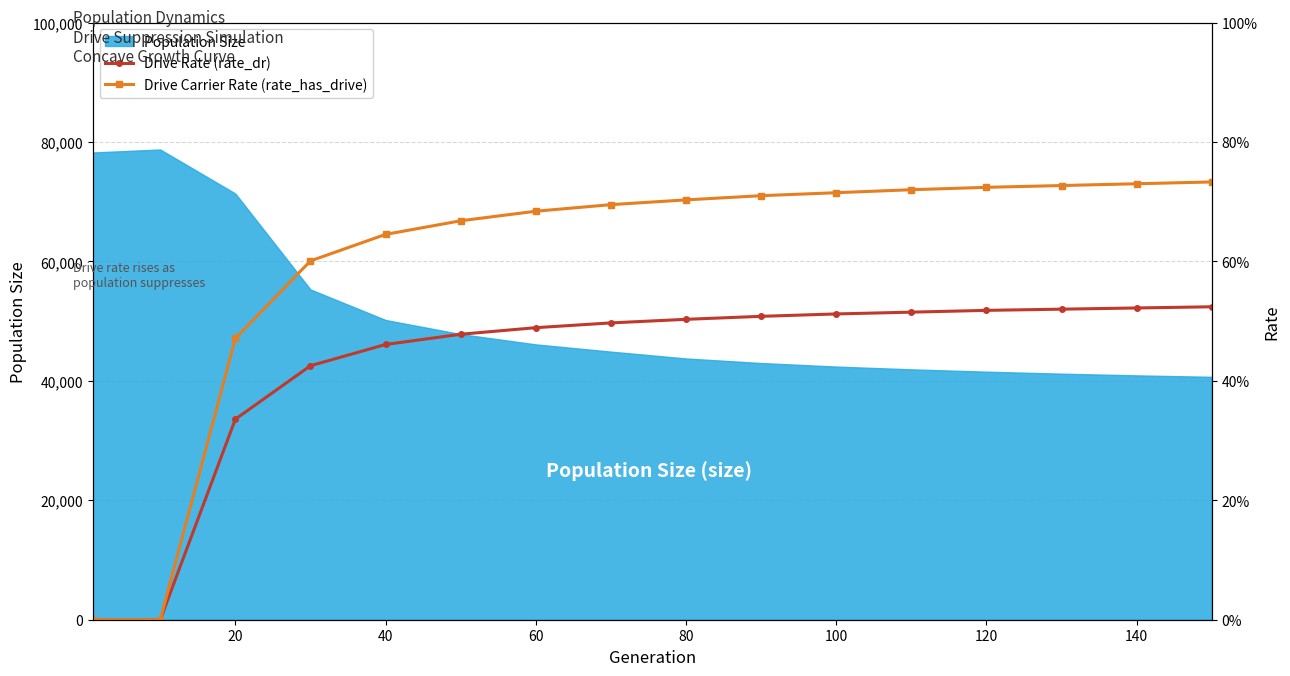

Is it true that rate_has_drive equals 0.7 at 140?

True